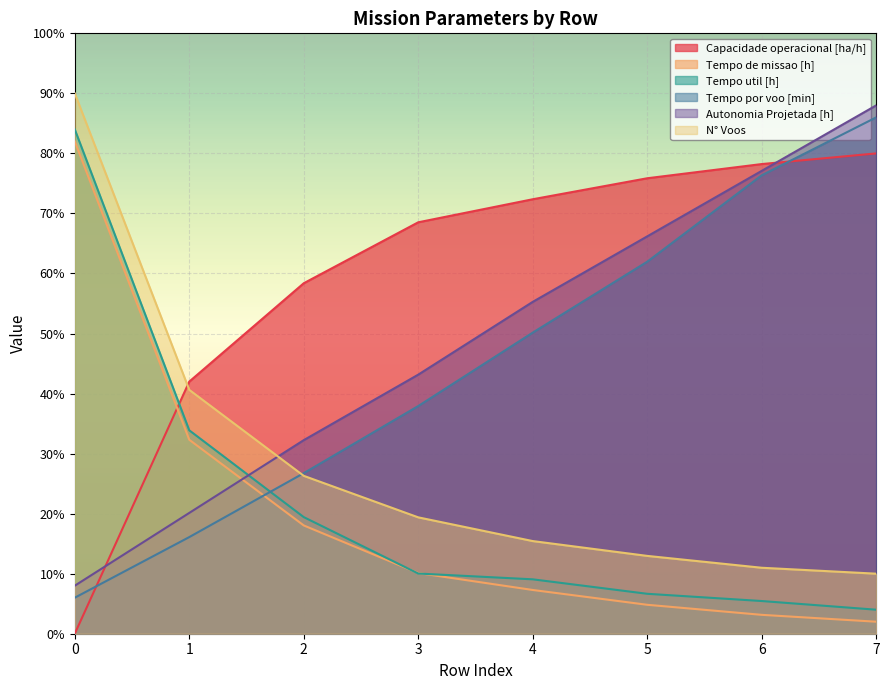

What is the sum of all Autonomia Projetada [h] values?

390.1